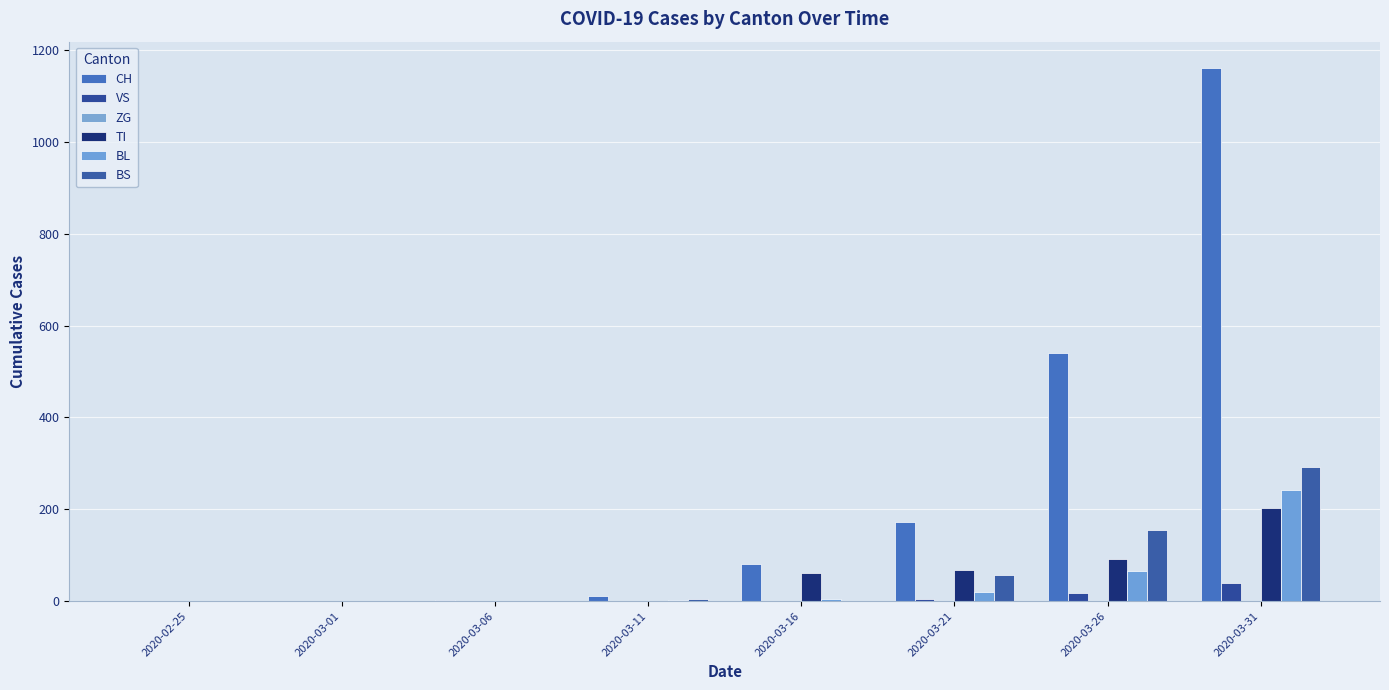

Which category has the highest value across all series?

2020-03-31